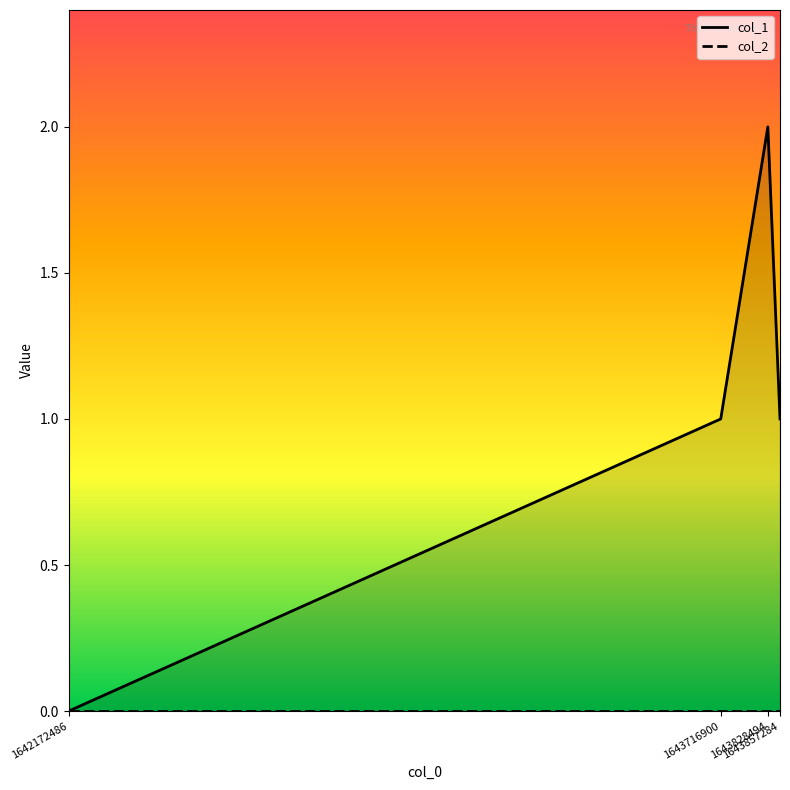

What are all the series names shown in the legend?

col_1, col_2